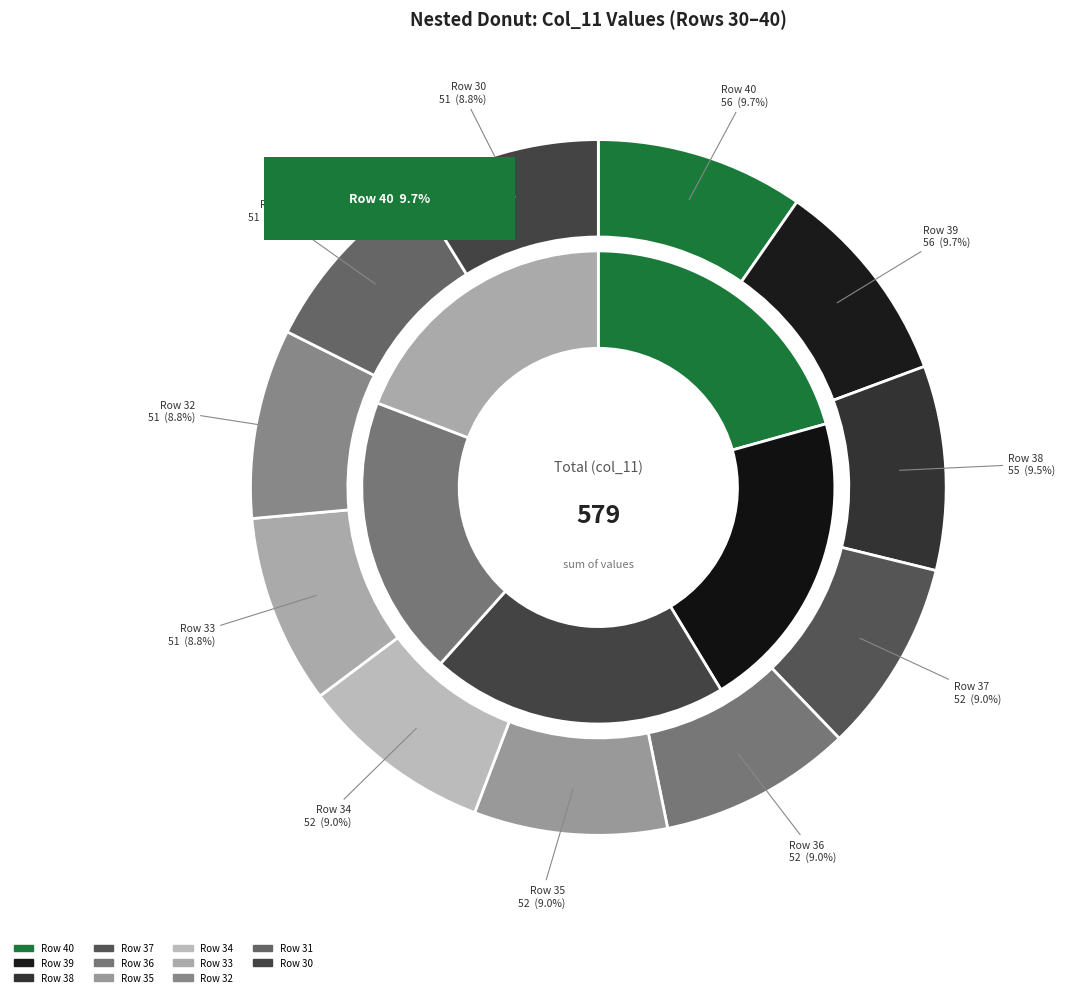

Is there any slice that represents more than half of the pie?

No